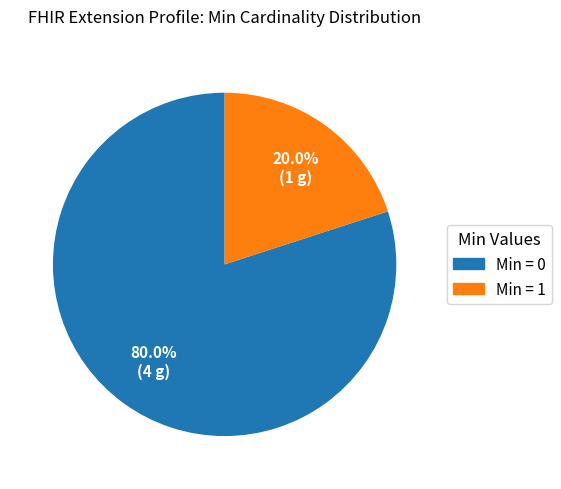

Is there any slice that represents more than half of the pie?

Yes